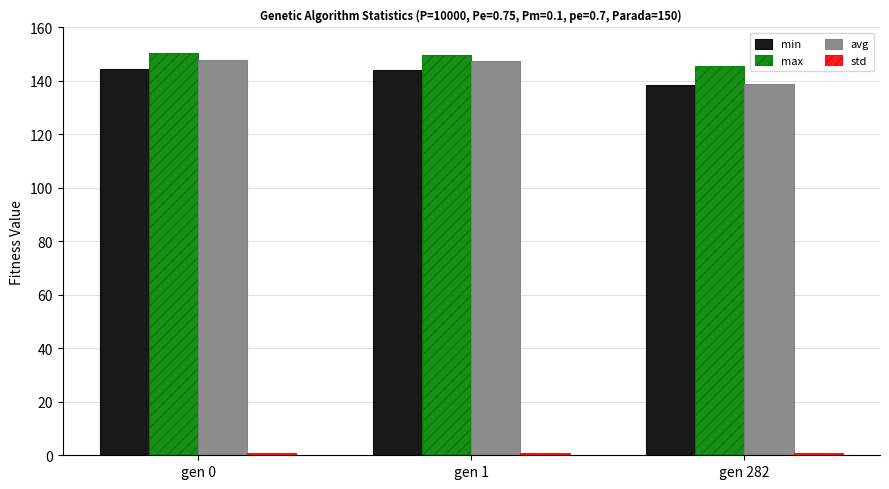

At how many categories does at least one series exceed 112?

3